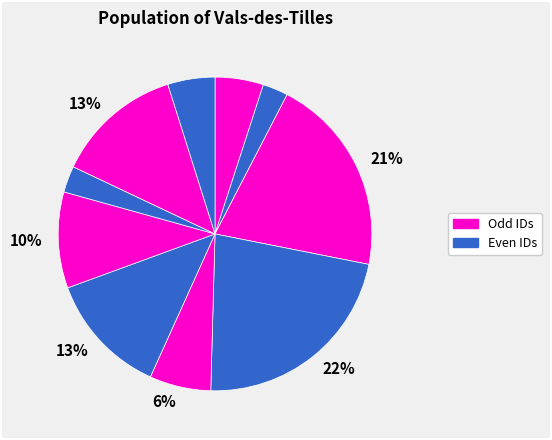

Count the number of slices in the pie.

10